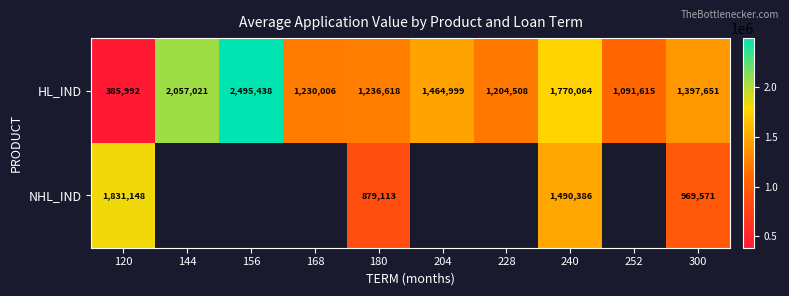

What is the spread (max minus min) of values at 120?

1445156